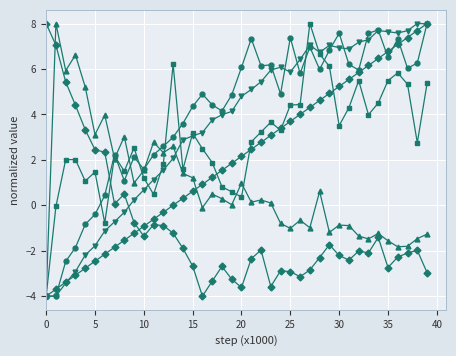

Does the chart have visible grid lines?

Yes